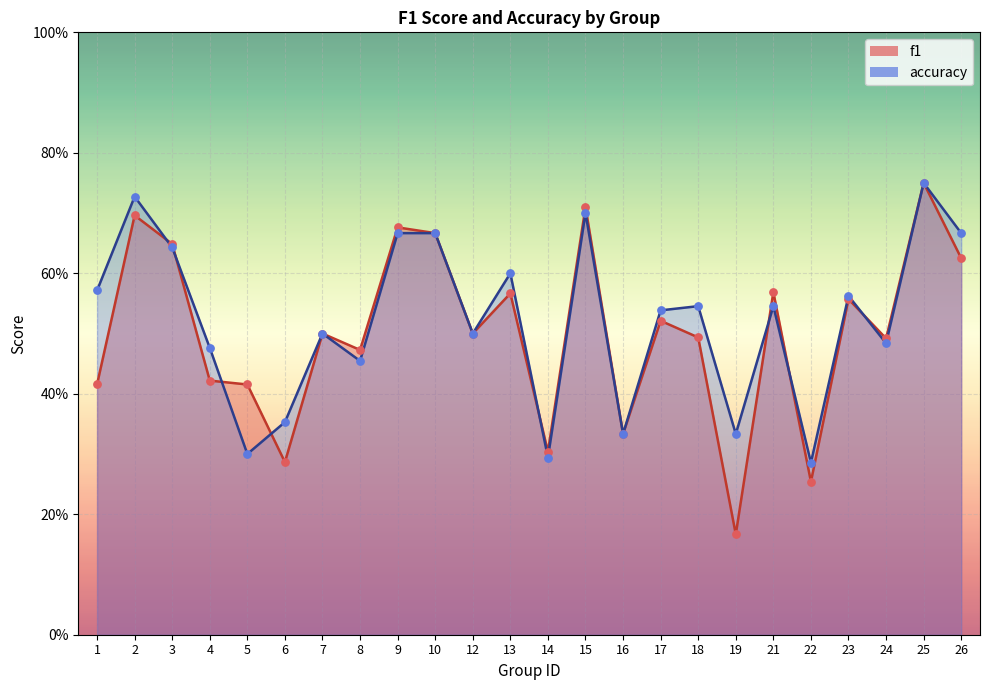

At which category is the sum across all series the highest?

25